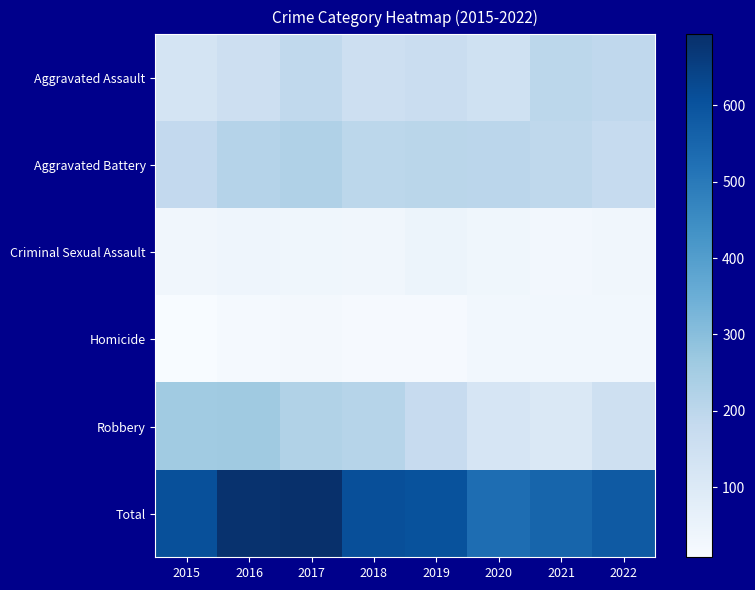

Which series has the widest spread of values?

Total